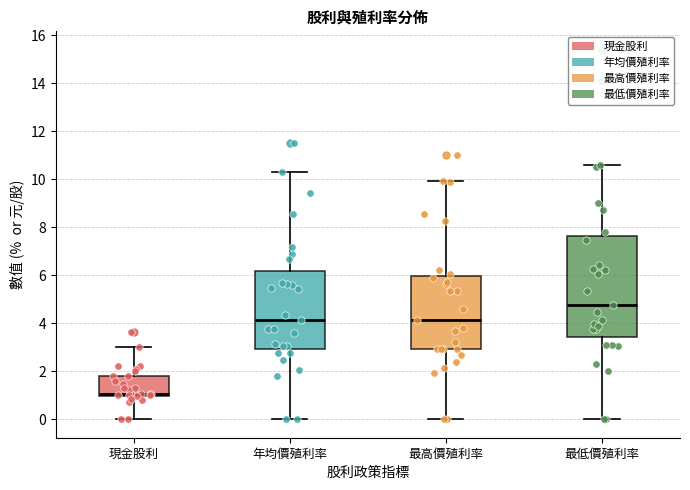

Which box's median line is the highest?

最低價殖利率